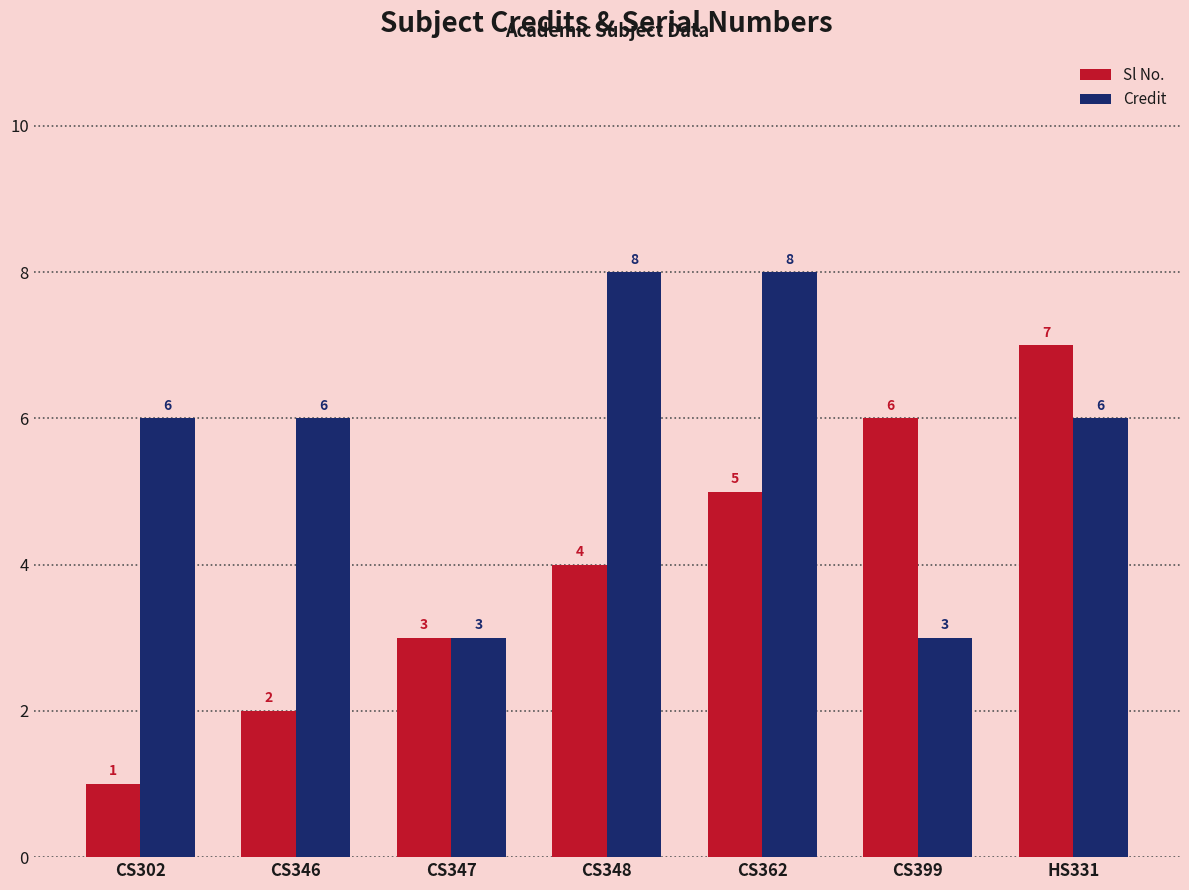

What is the sum of the Sl No. values at CS302 and CS348?

5